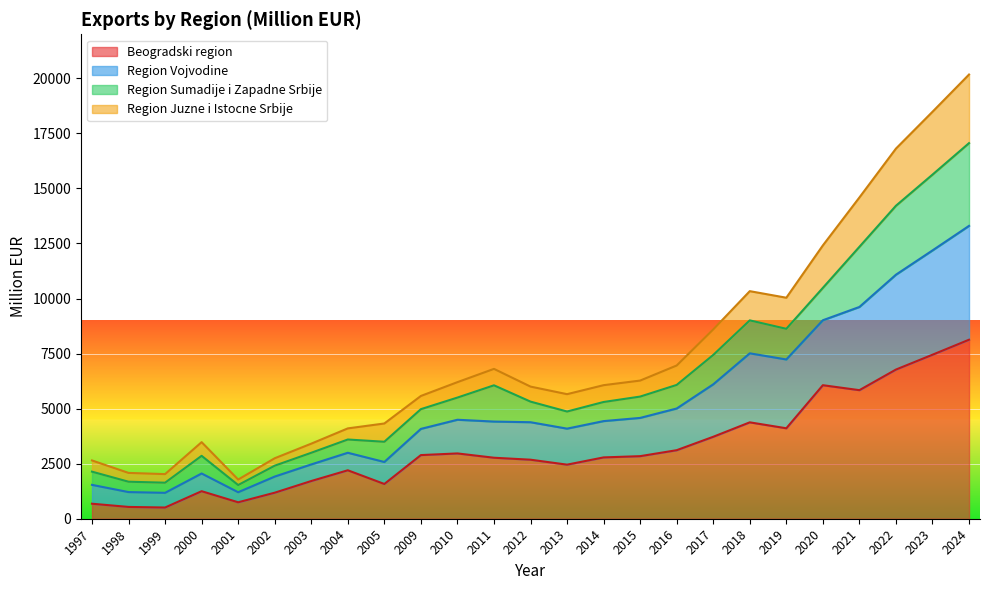

True or false: Beogradski region has a value of 4359.5 at 2014.

False